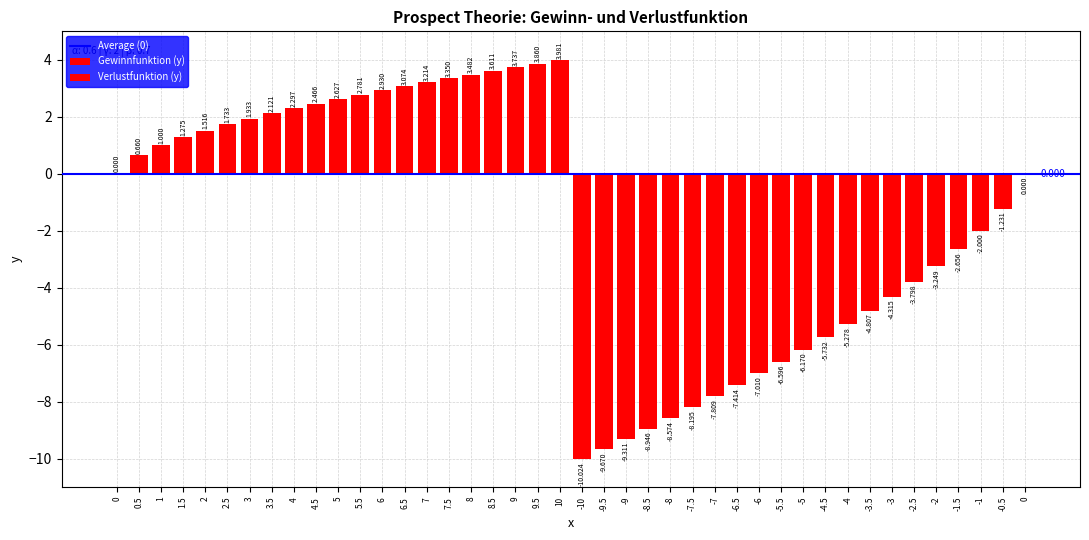

Where does the Gewinnfunktion series first go above 2?

3.5